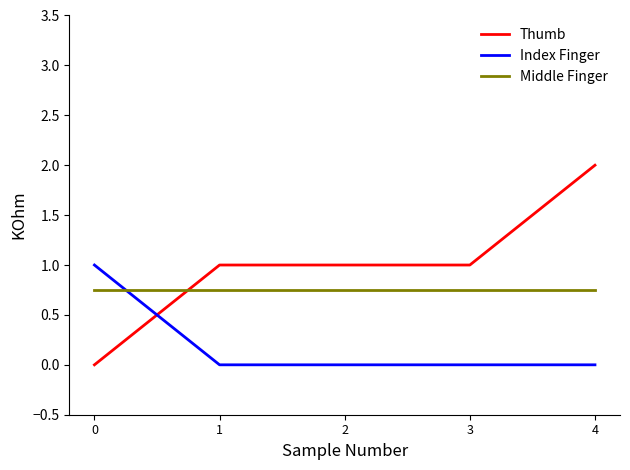

What is the total value across all series at 4?

2.8